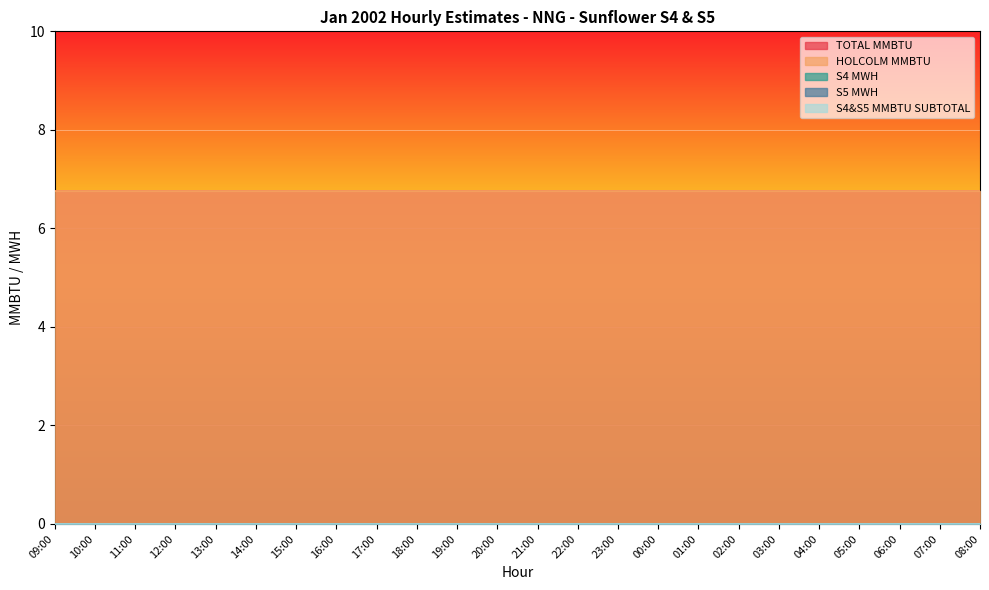

How many lines are shown in the chart?

5